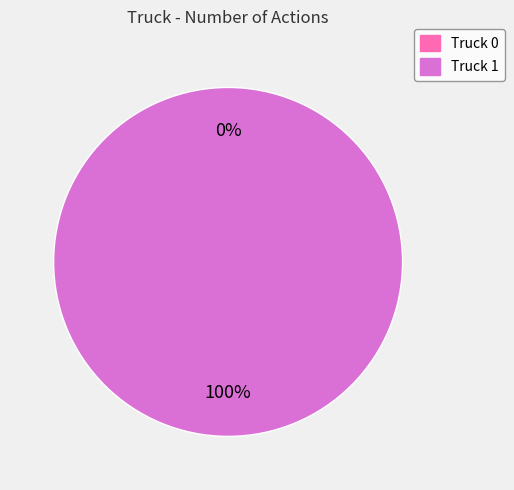

True or false: Truck 0 accounts for 0% of the total.

True